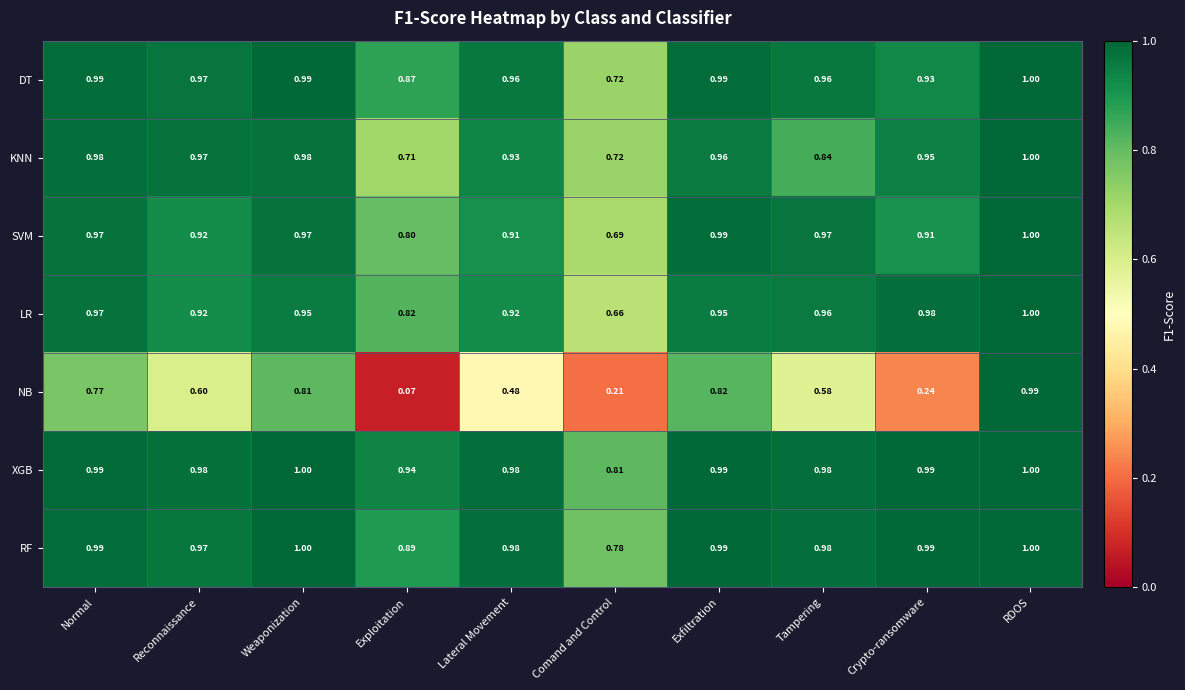

At which category is the sum across all series the highest?

RDOS